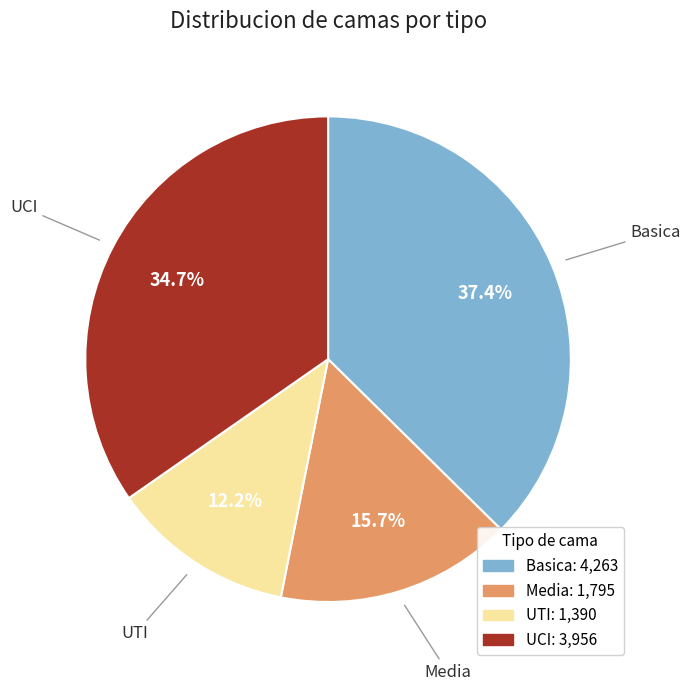

What is the ratio of the value at Basica to the value at Media?

2.4